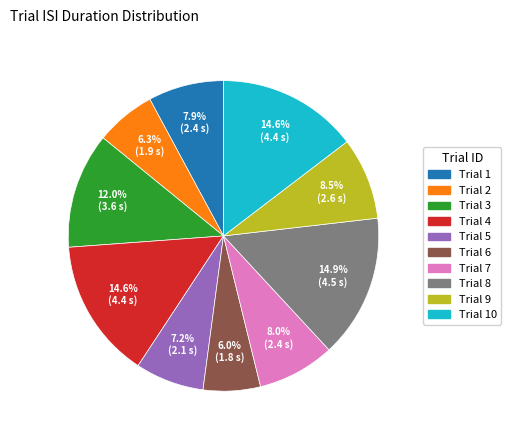

How many segments does this pie chart have?

10